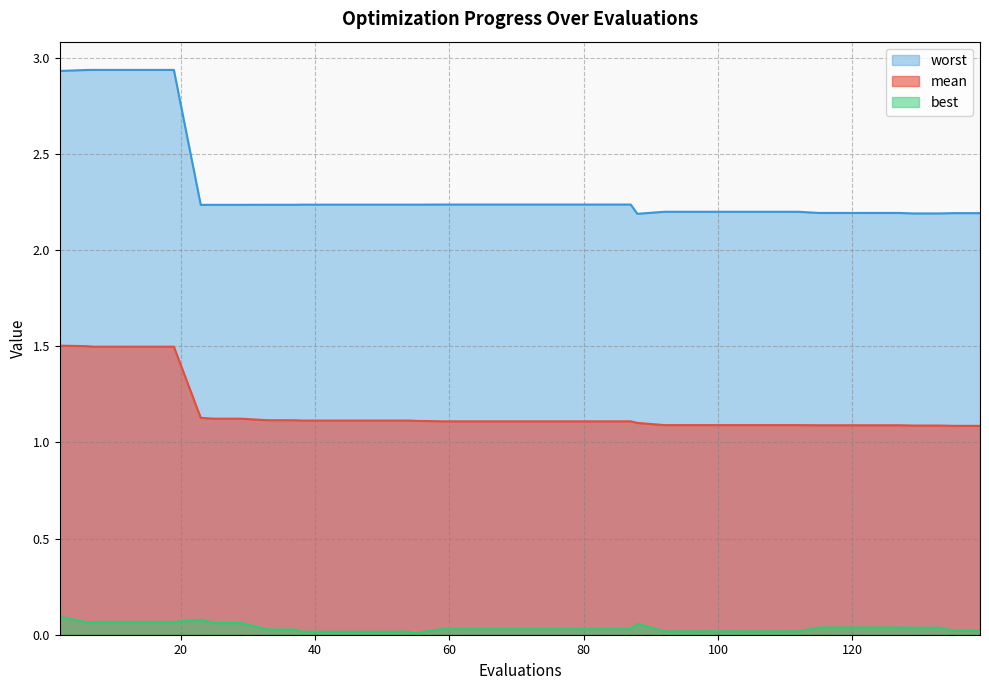

True or false: worst and mean intersect in this chart.

False